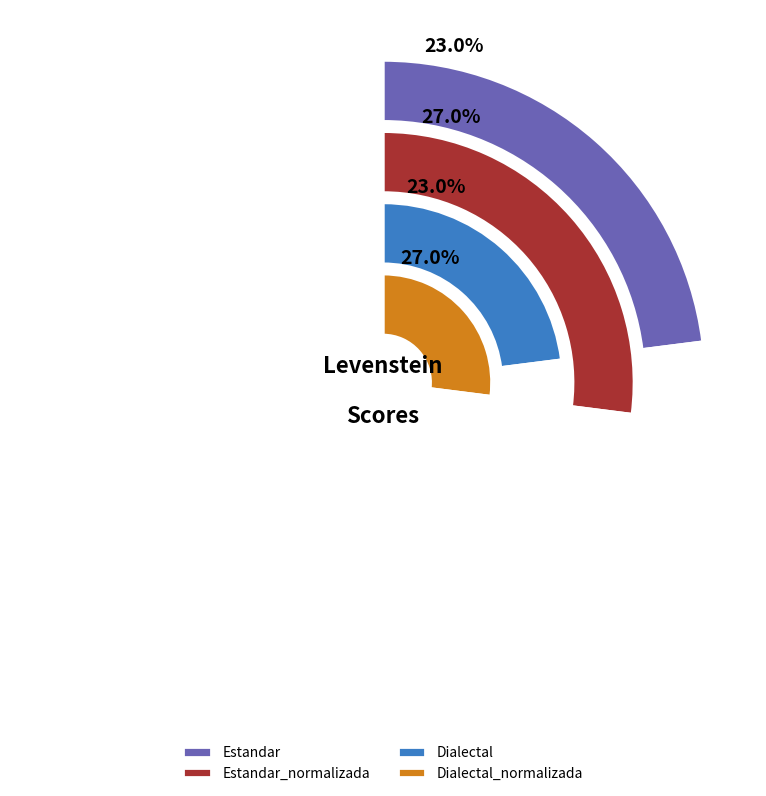

What percentage is the Estandar_normalizada slice, to the nearest percent?

27%